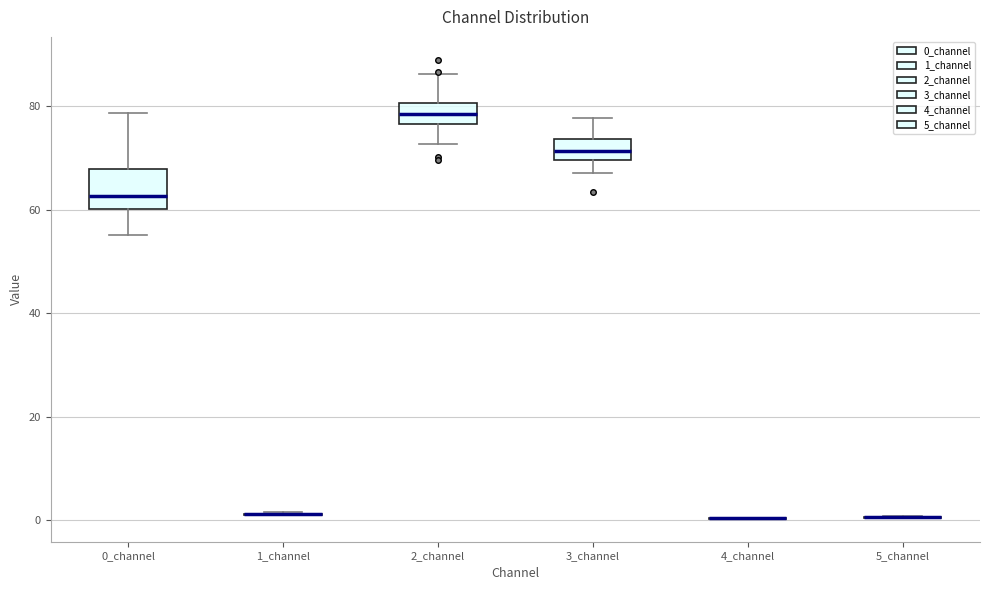

Reading left to right, read every box against the y-axis: the position of its median line, the range the box covers, and the ends of its whiskers. The values are not printed on the chart, so give them approximately, as read against the axis.

0_channel: median 62, box 60 to 68, whiskers 56 to 78
1_channel: box collapsed to a line at 2, whiskers 0 to 2
2_channel: median 78, box 76 to 80, whiskers 72 to 86
3_channel: median 72, box 70 to 74, whiskers 68 to 78
4_channel: box collapsed to a line at 0, whiskers 0 to 0
5_channel: box collapsed to a line at 0, whiskers 0 to 0